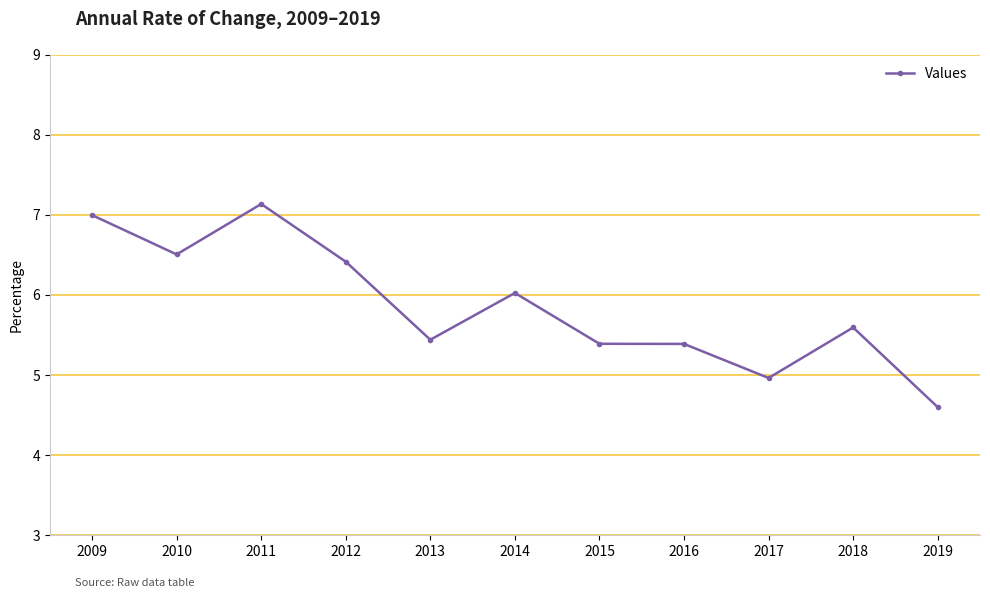

Where is the data nearest to the value 5?

2017